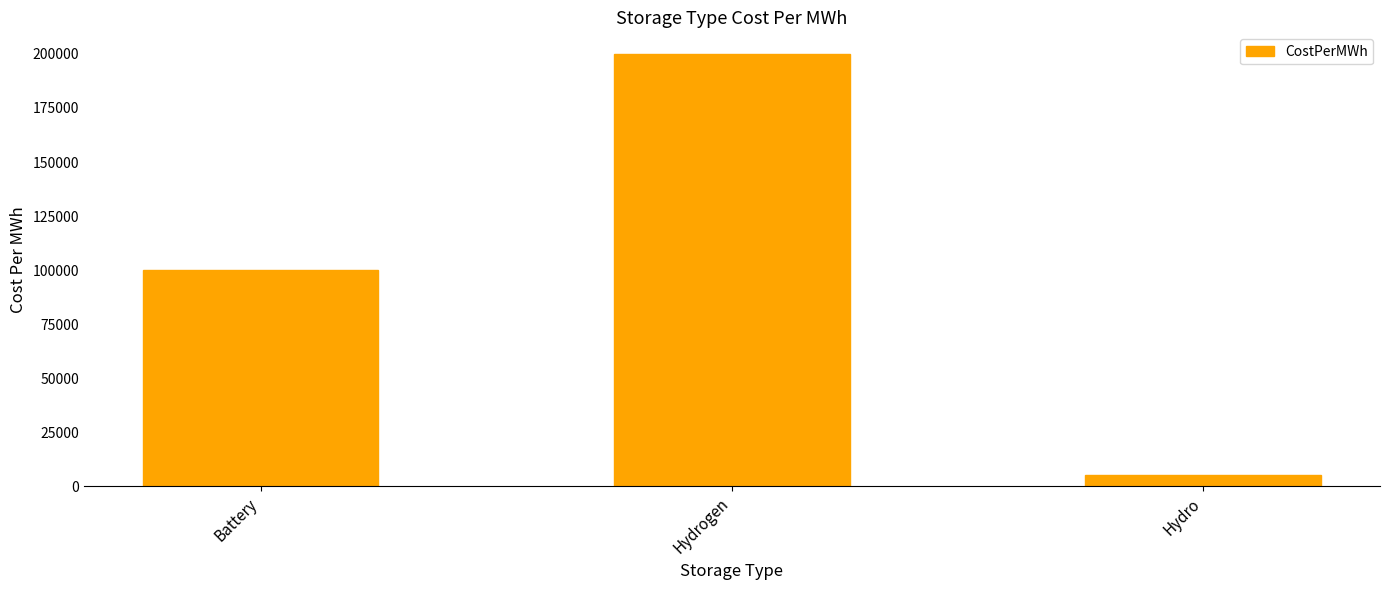

Which category has the lowest value across all series?

Hydro